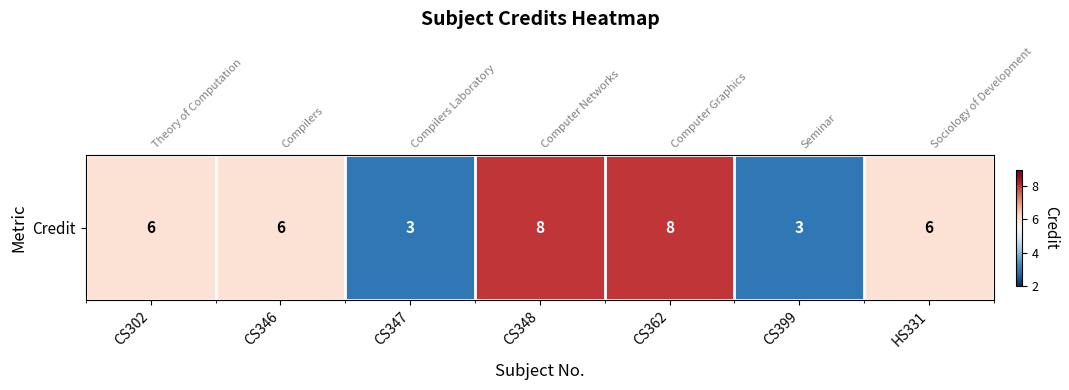

Which label corresponds to the smallest value in the chart?

CS347